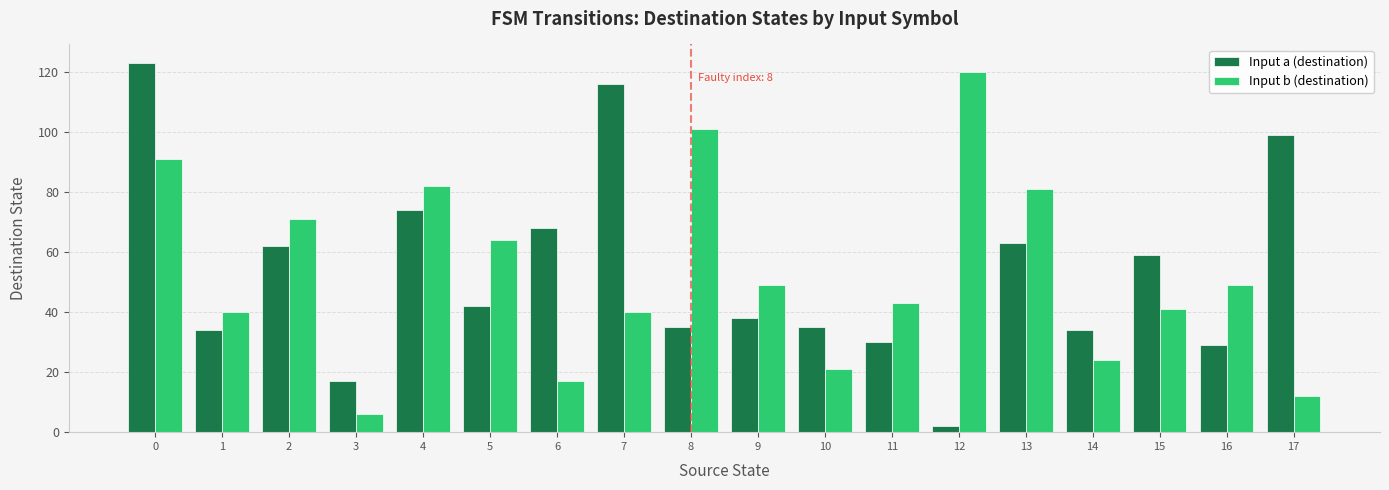

At how many categories does at least one series exceed 104?

3